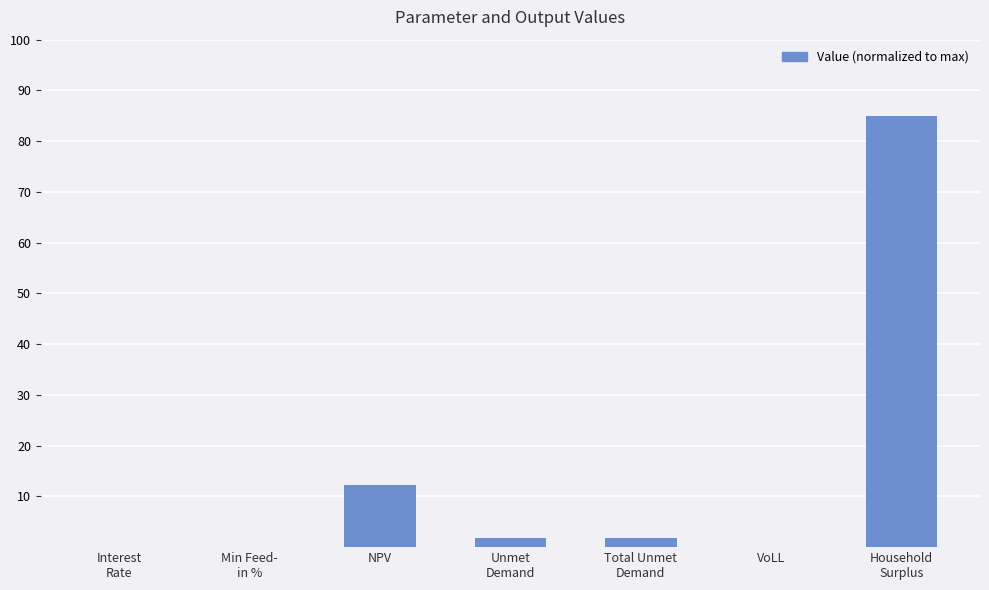

What is the greatest value displayed?

85.0